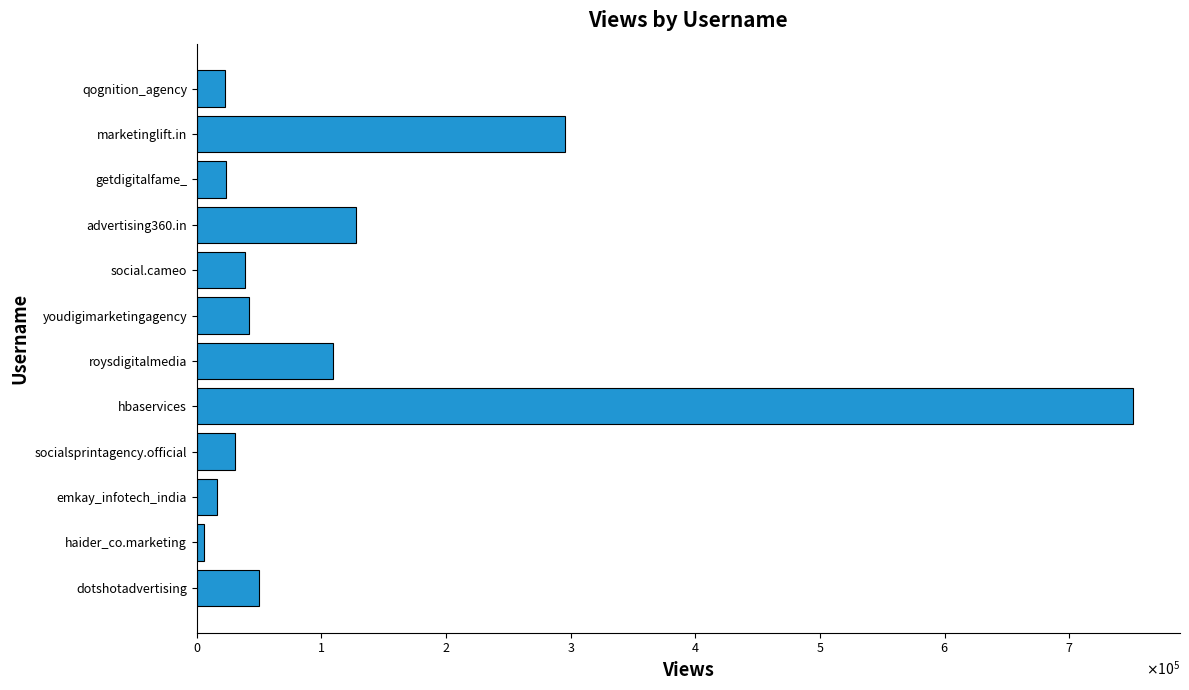

At which category does the chart reach its minimum across all series?

haider_co.marketing